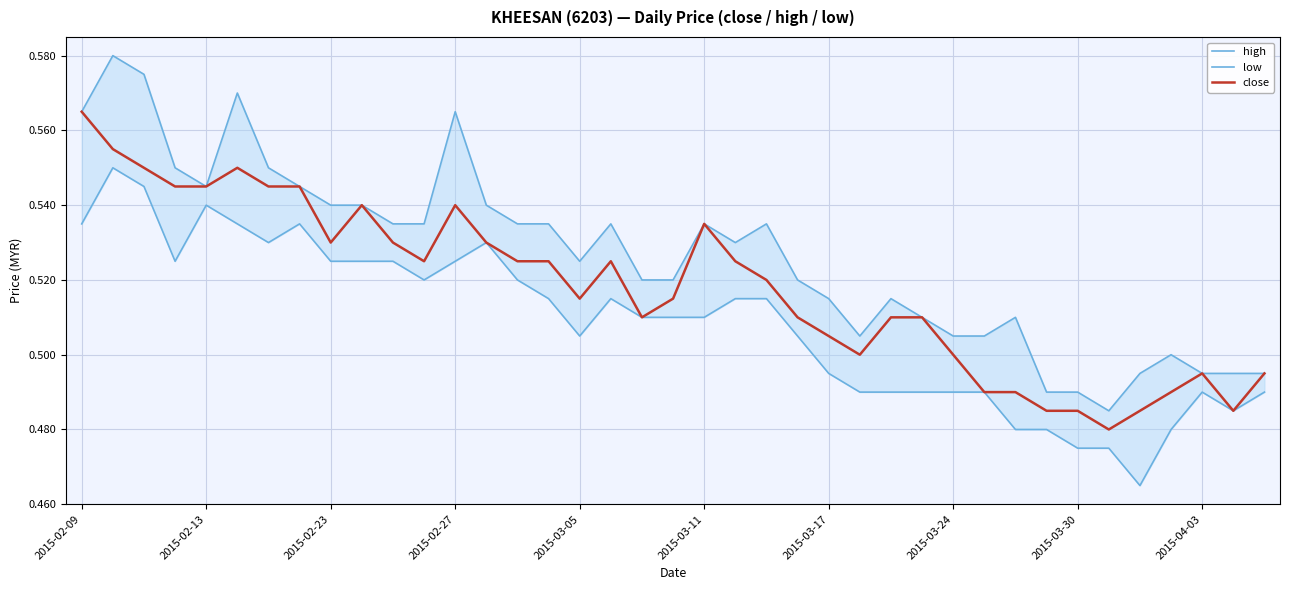

What is the difference between the low values at 2015-02-23 and 32?

0.1